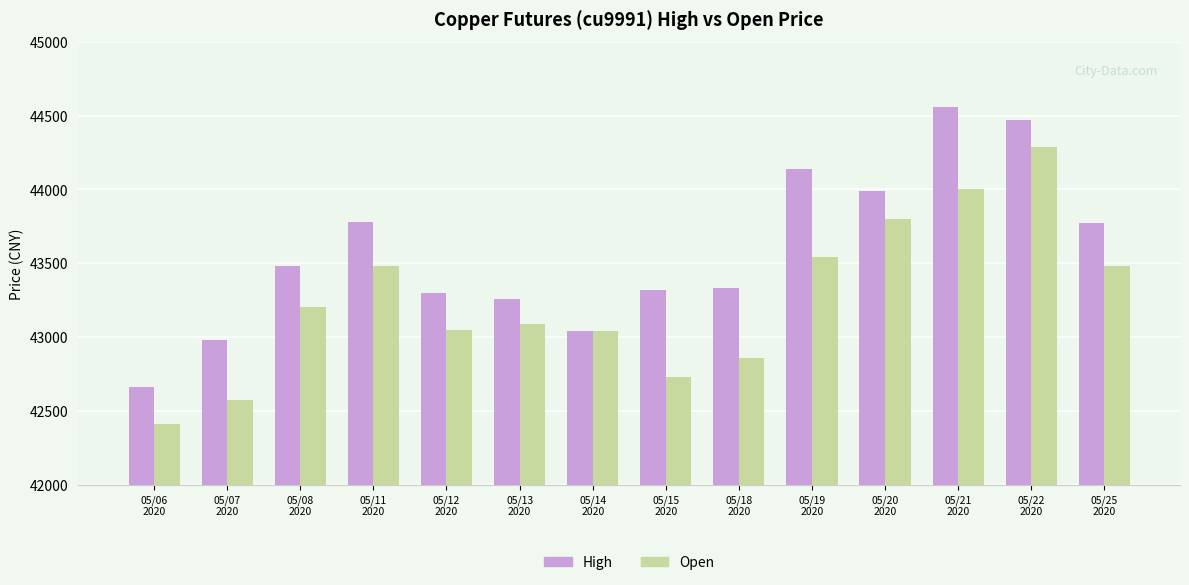

How many distinct data groups are displayed?

2